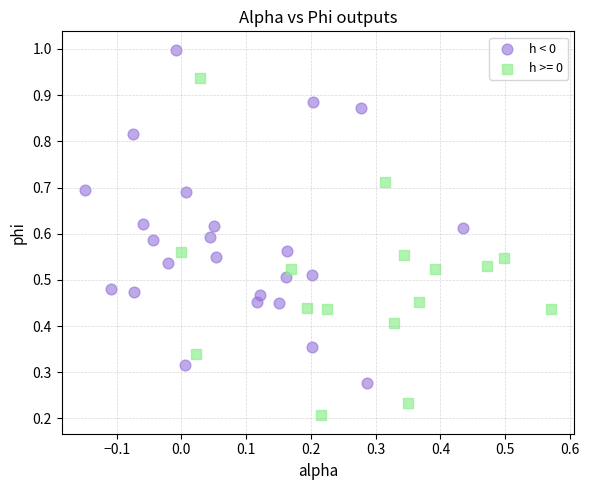

Which series contains the highest Y value?

h < 0